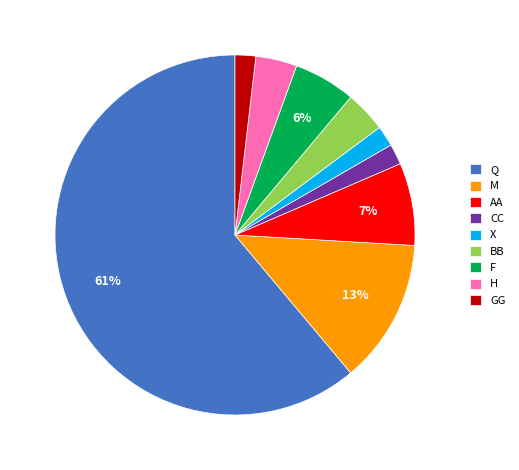

To the nearest percent, what is the average slice percentage?

11%